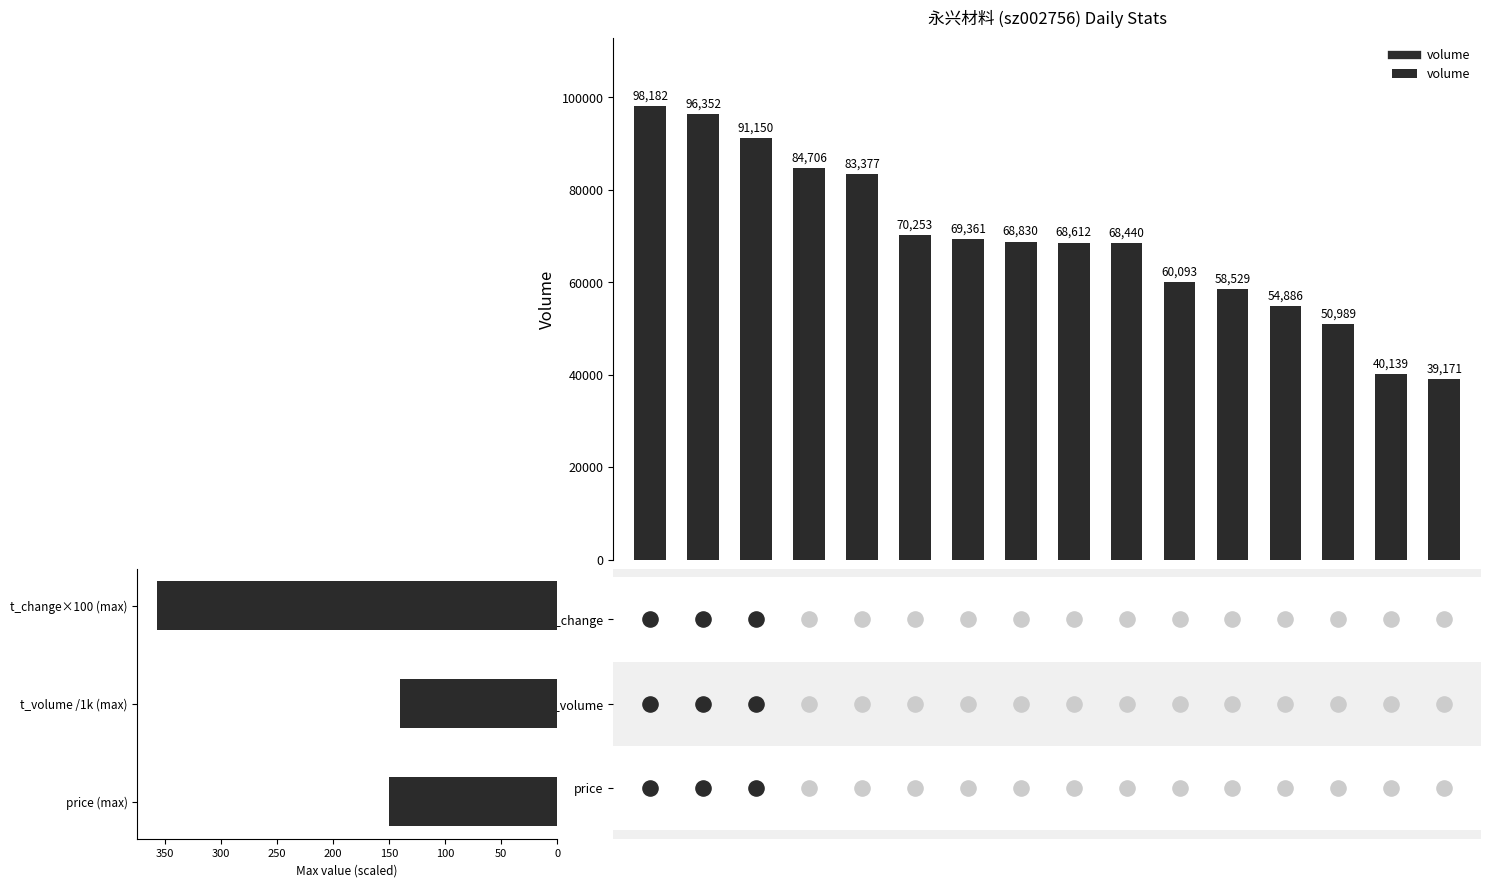

What is the change in value from 150 to 350?

-15876